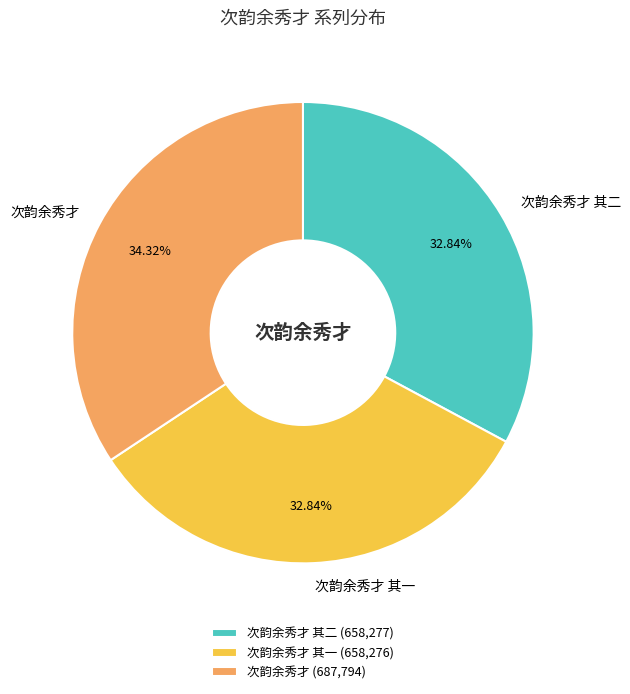

How many slices are in this pie chart?

3